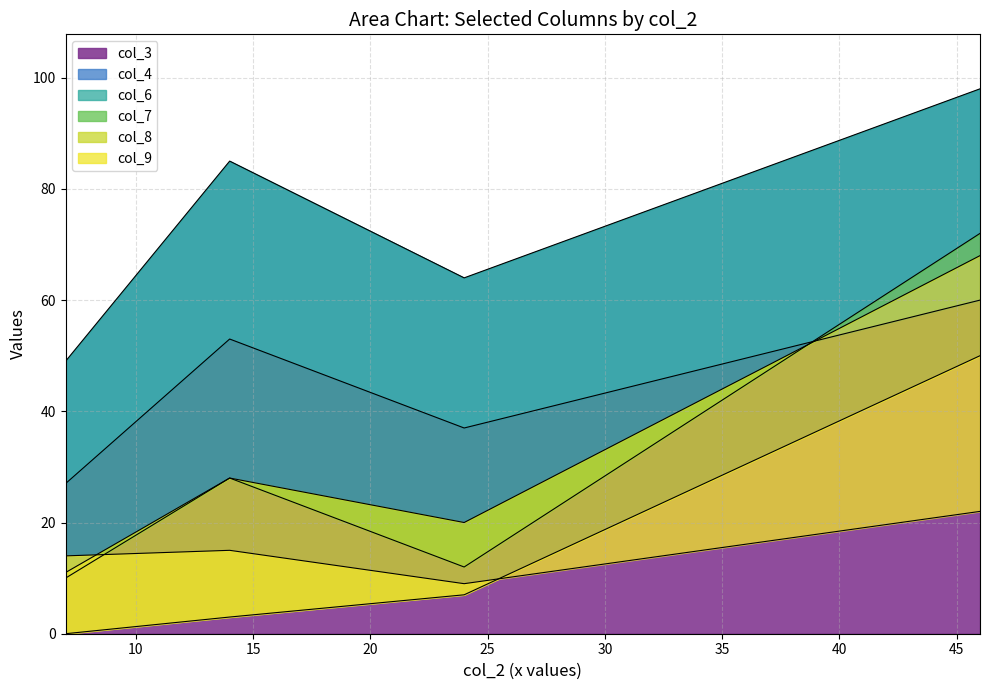

True or false: col_3 has more than 1 interior local peaks.

False